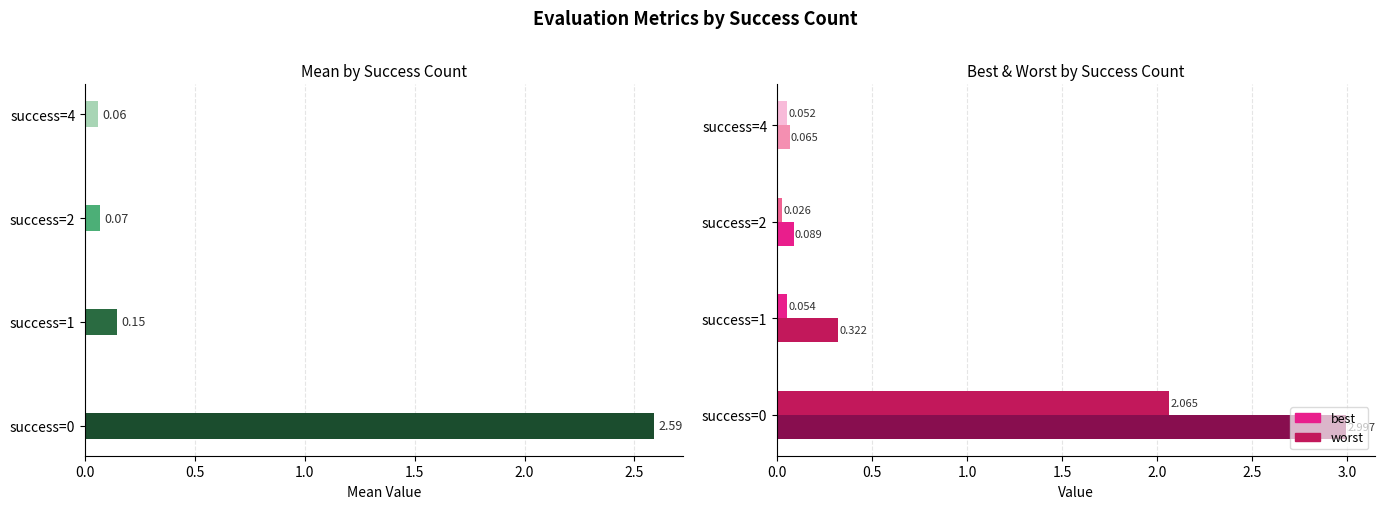

What position from the left is 1.0?

3